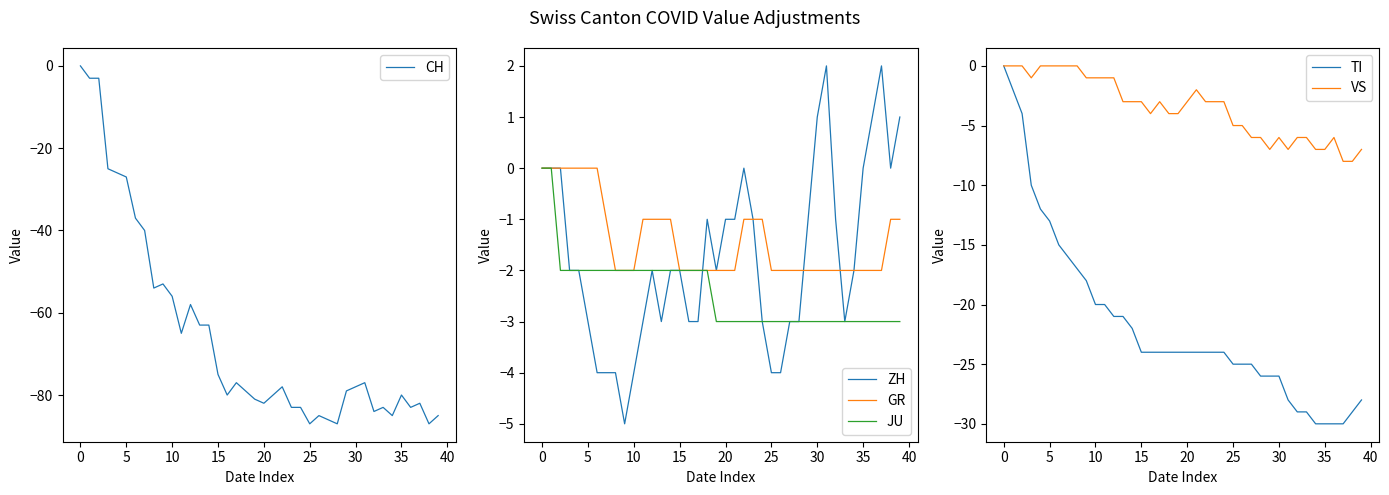

Where does the VS series first go above -3?

0